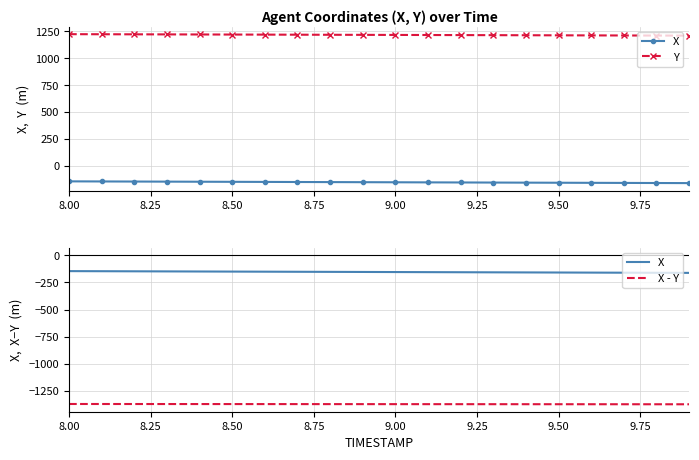

True or false: Y and X cross at least once.

False